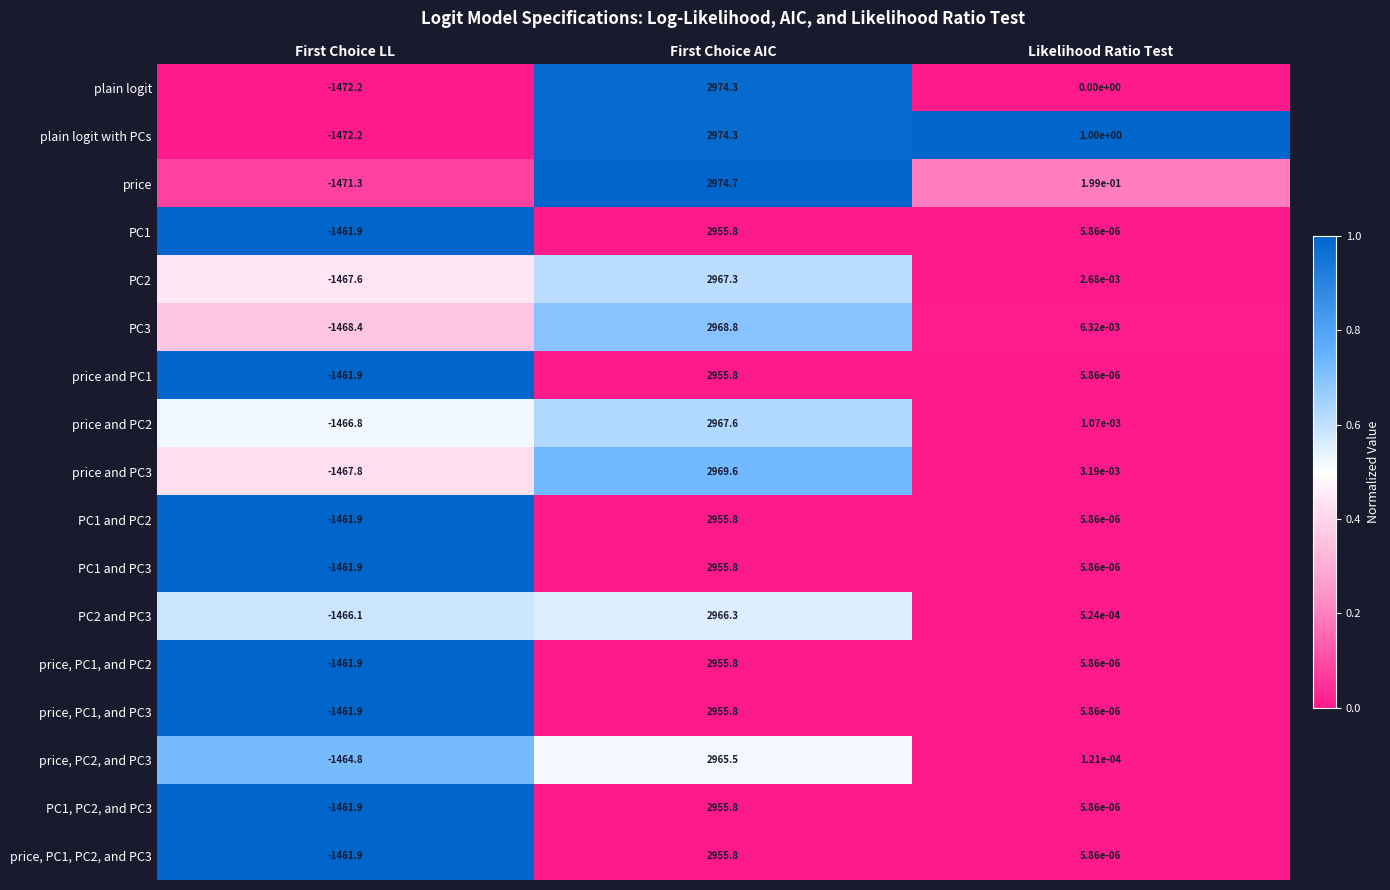

True or false: PC3 has a value of -1468.4 at First Choice LL.

True